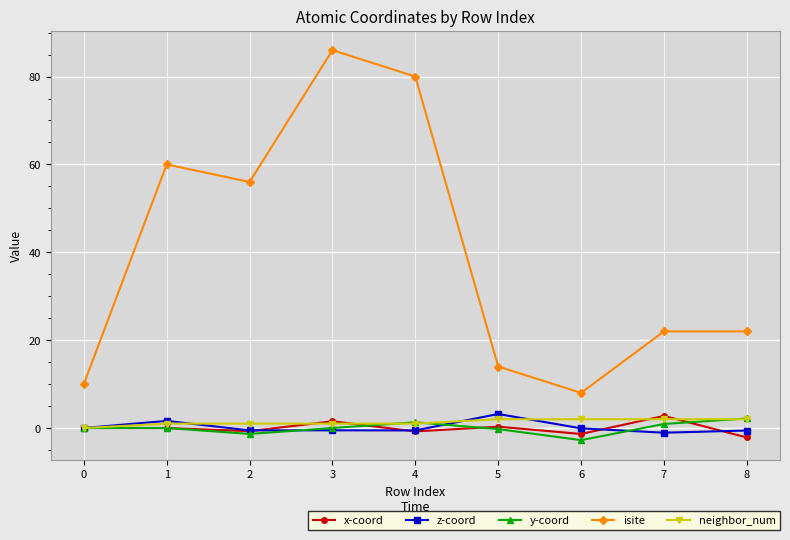

Which label corresponds to the largest value in the chart?

3